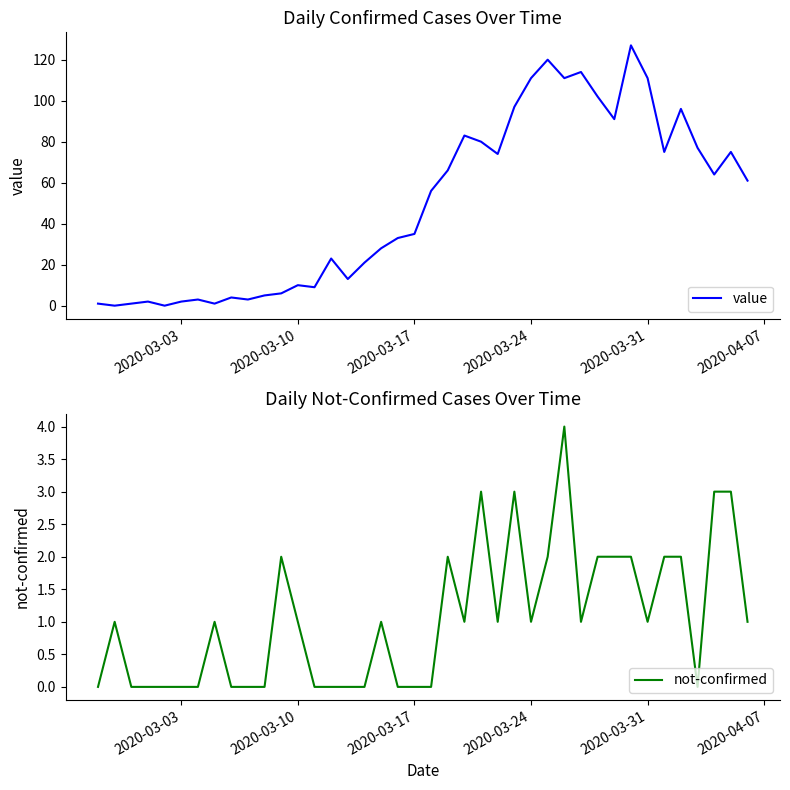

The value series shows 35 at 2020-03-17. True or false?

True